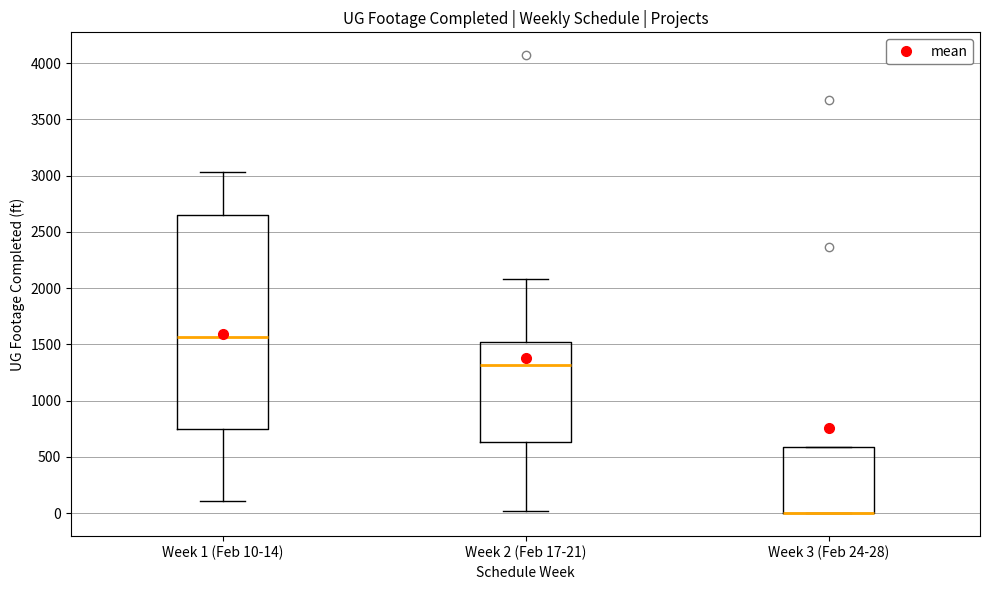

Where is the upper edge of the box for Week 3 (Feb 24-28) on the y-axis? The values are not printed on the chart, so give them approximately, as read against the axis.

600